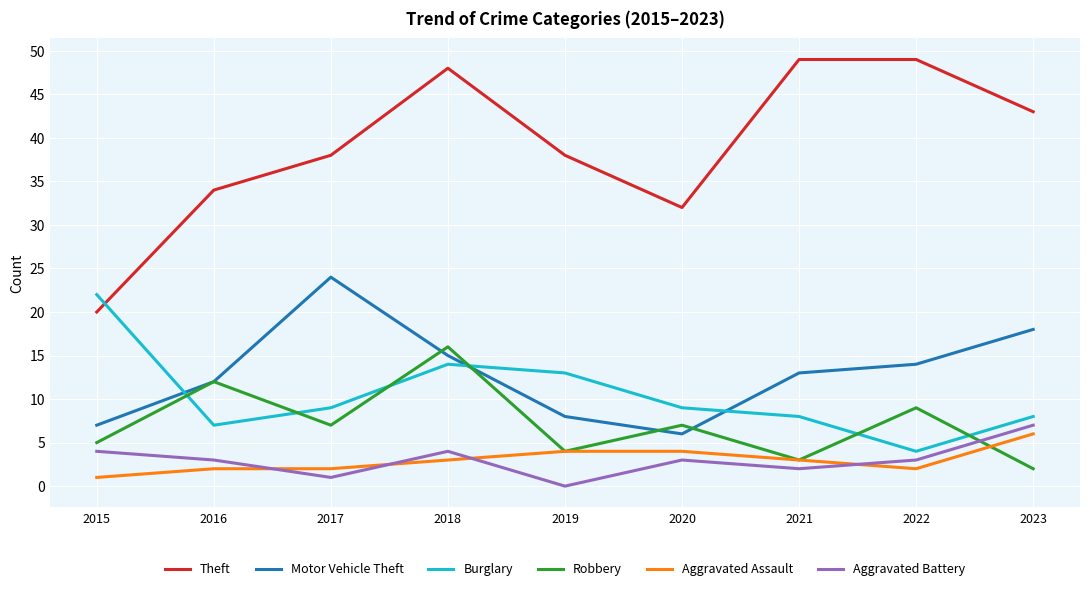

How many times do Robbery and Burglary cross each other?

6